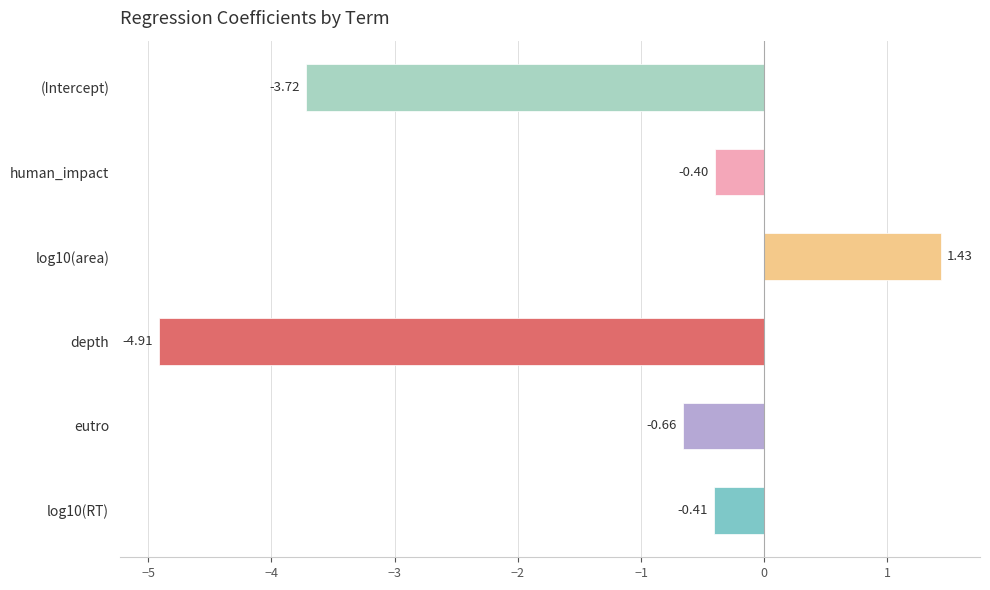

Where is the data nearest to the value -1?

eutro